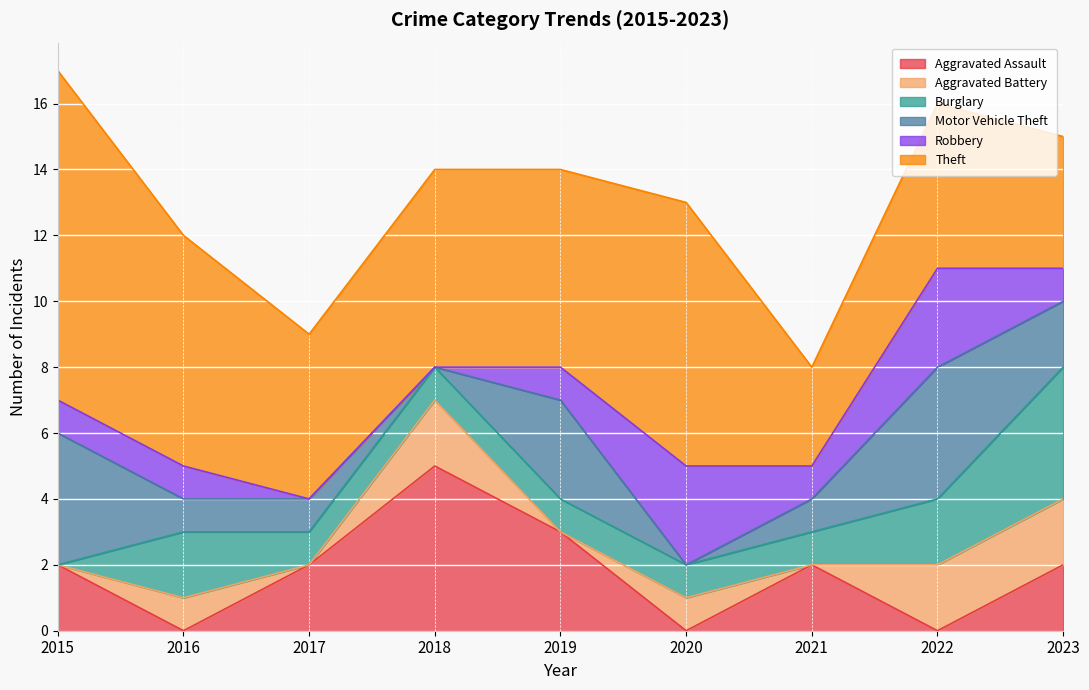

Rank the categories by Robbery value from lowest to highest.

2017, 2018, 2015, 2016, 2019, 2021, 2023, 2020, 2022